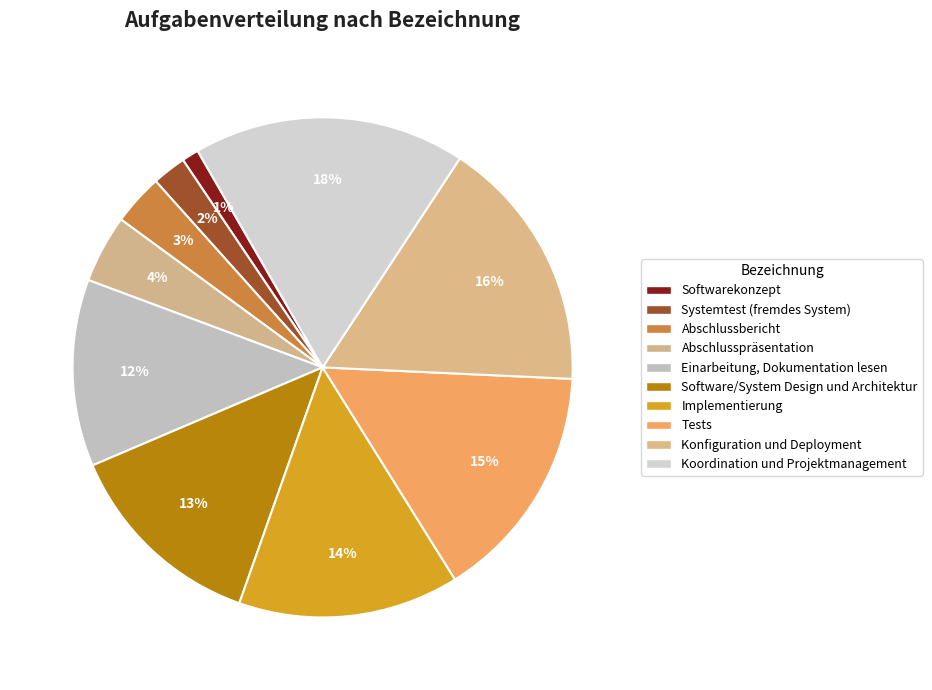

How many segments does this pie chart have?

10